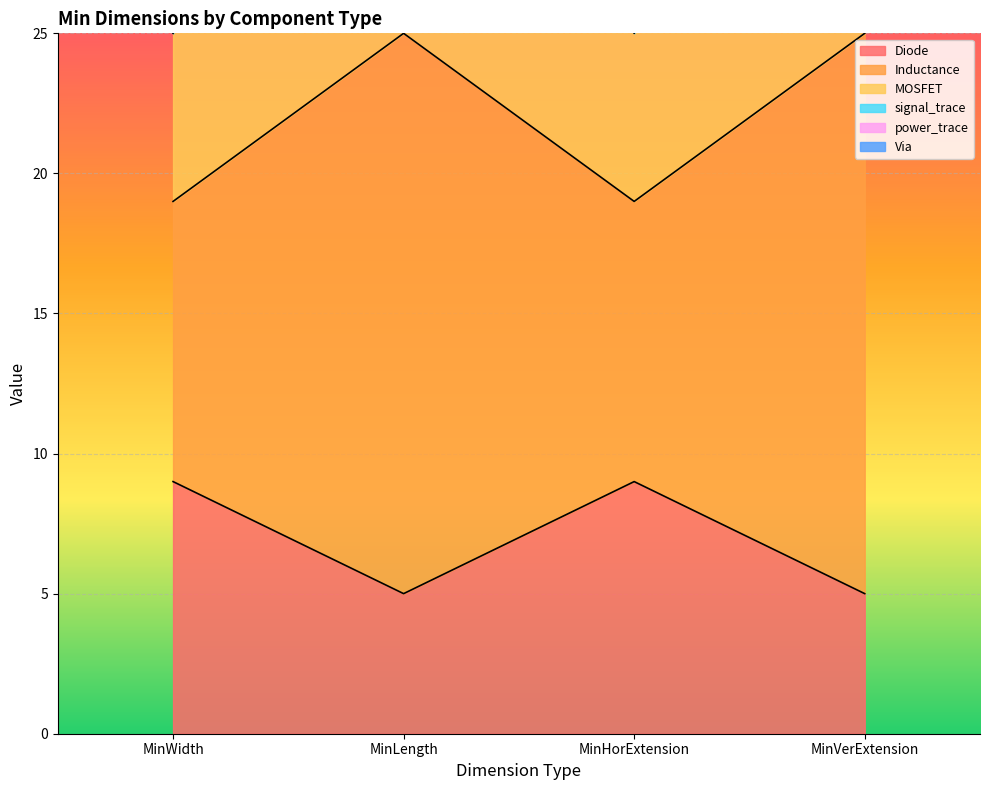

What is the label of the 3rd point from the right?

MinLength